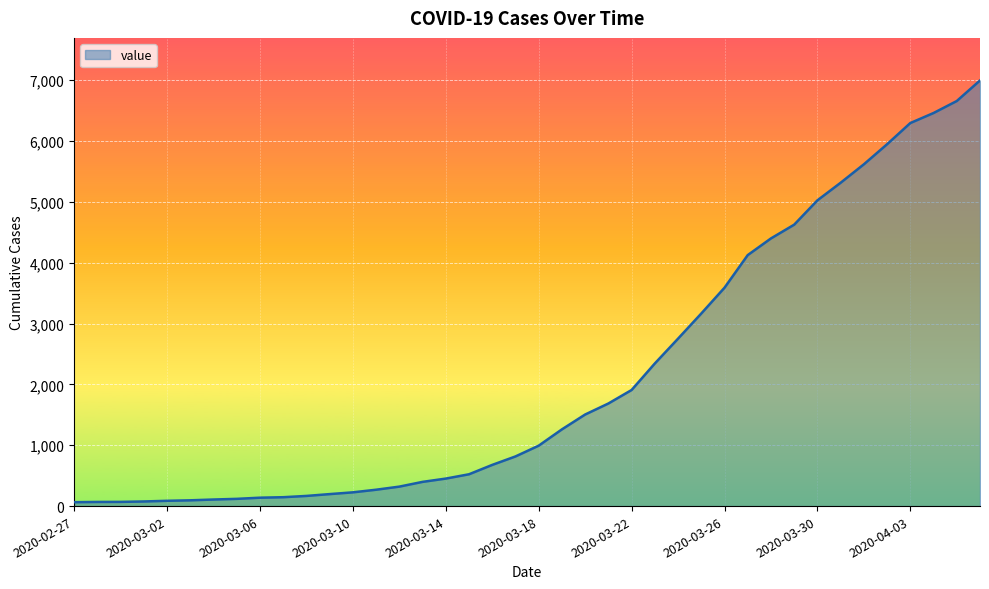

What is the difference between the maximum and minimum values?

6931